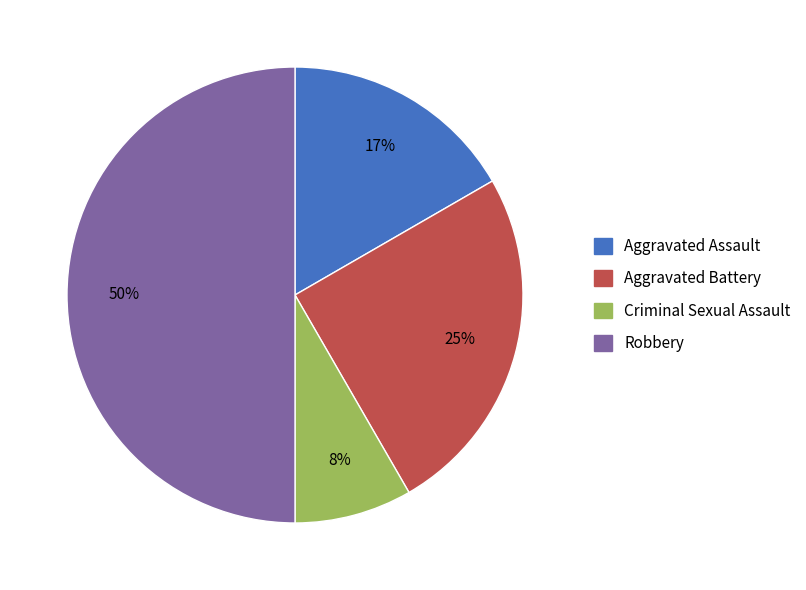

To the nearest percent, what portion does Aggravated Assault represent?

17%